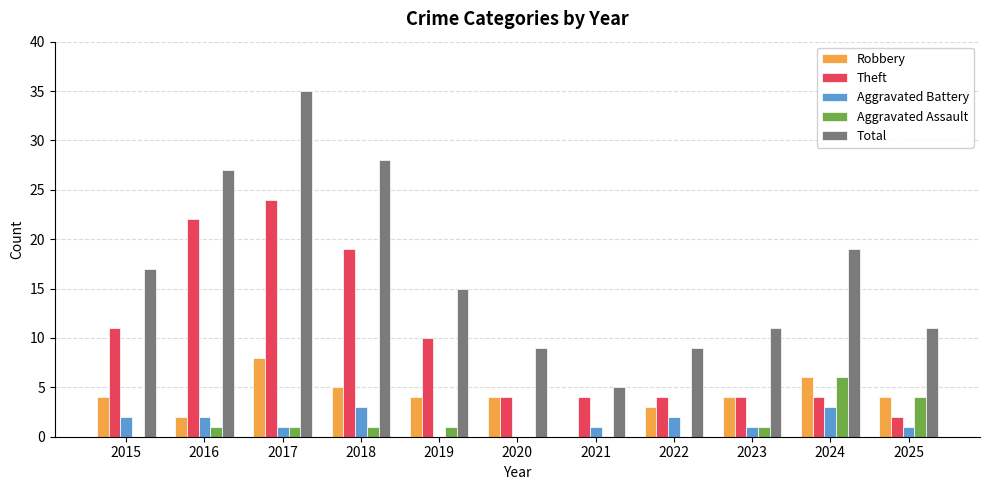

The value of Theft at 2017 is 24. True or false?

True